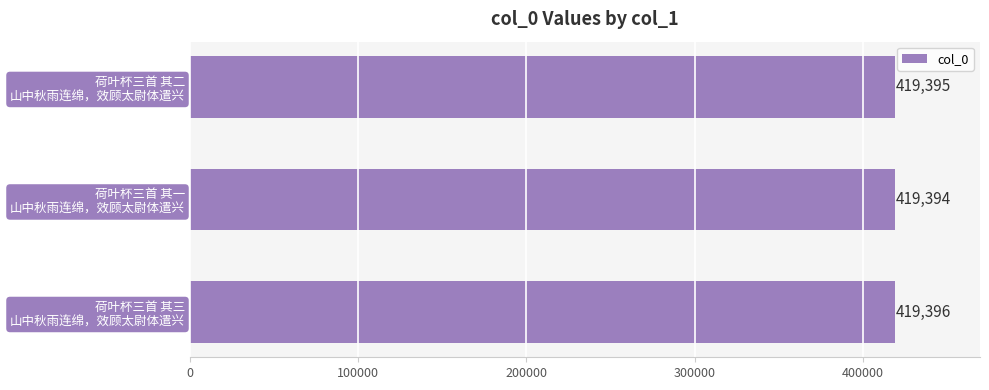

Rank the categories by value from highest to lowest.

荷叶杯三首 其三
山中秋雨连绵，效顾太尉体遣兴, 荷叶杯三首 其二
山中秋雨连绵，效顾太尉体遣兴, 荷叶杯三首 其一
山中秋雨连绵，效顾太尉体遣兴